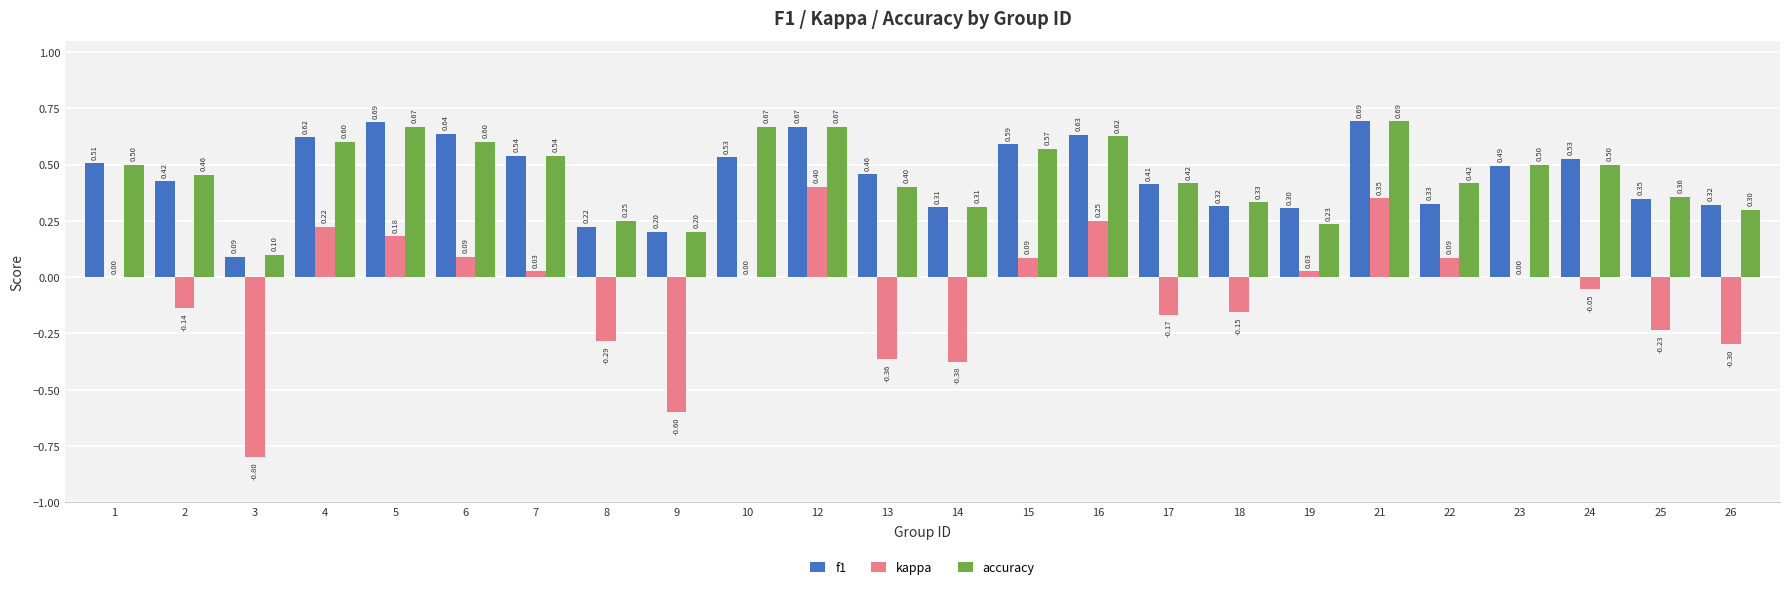

Which series changed the most between 13 and 17?

kappa